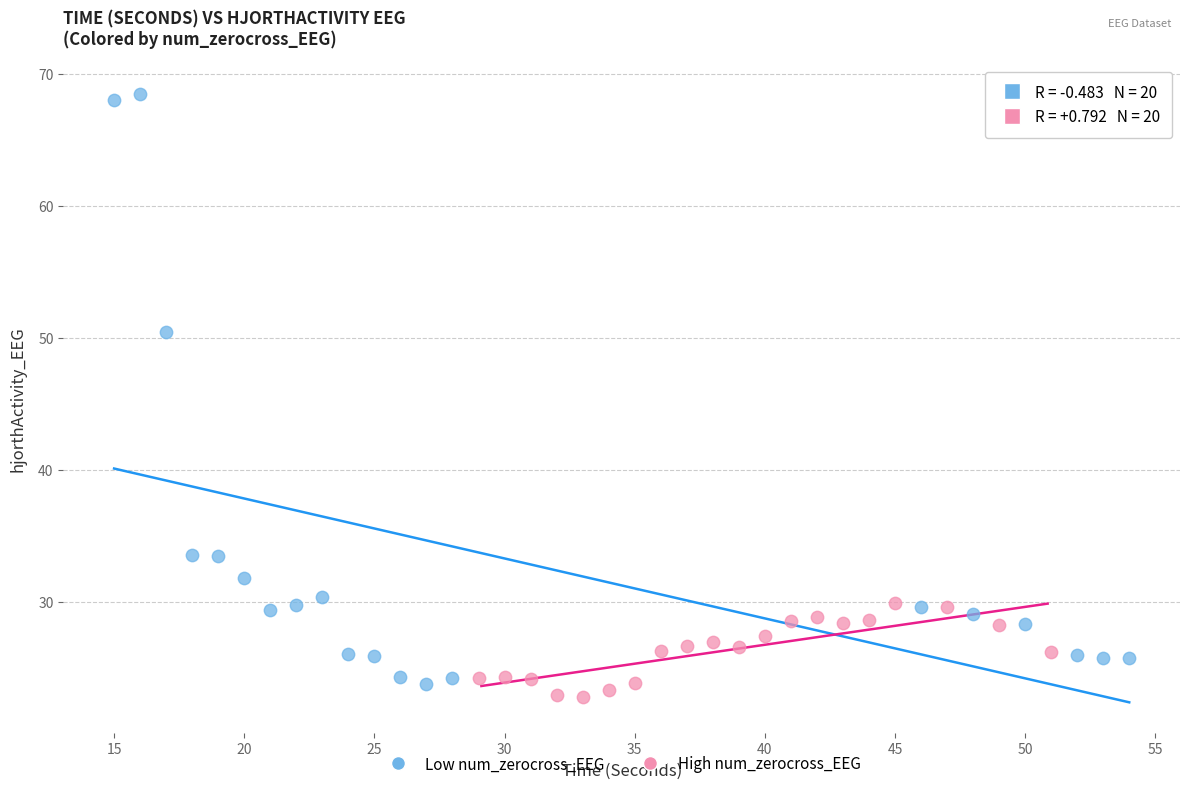

Which series has the largest Y range (max minus min)?

Low num_zerocross_EEG